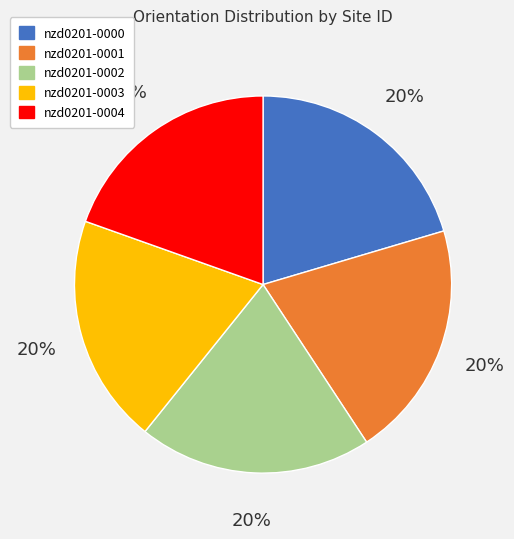

Do nzd0201-0002 and nzd0201-0000 together represent more than half of the pie?

No